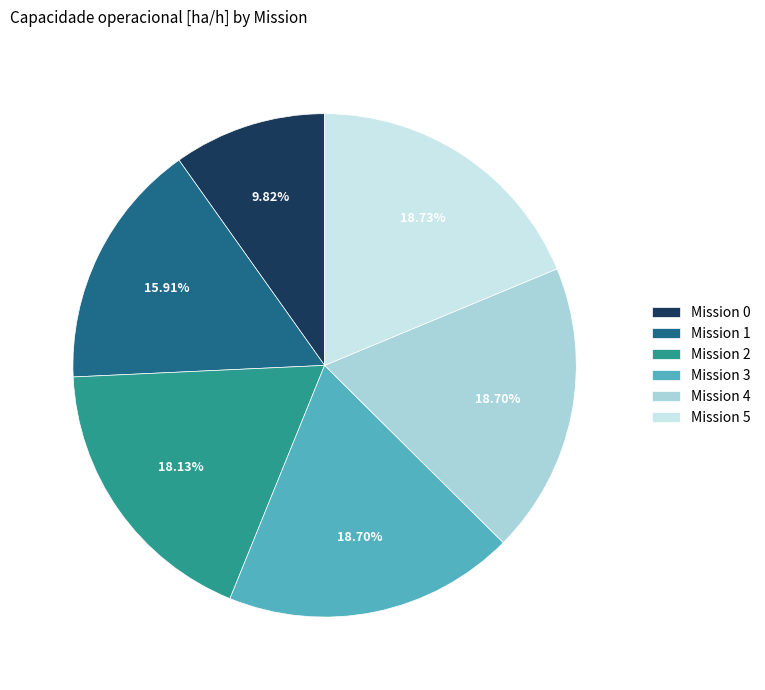

Is Mission 1 the majority of the pie?

No